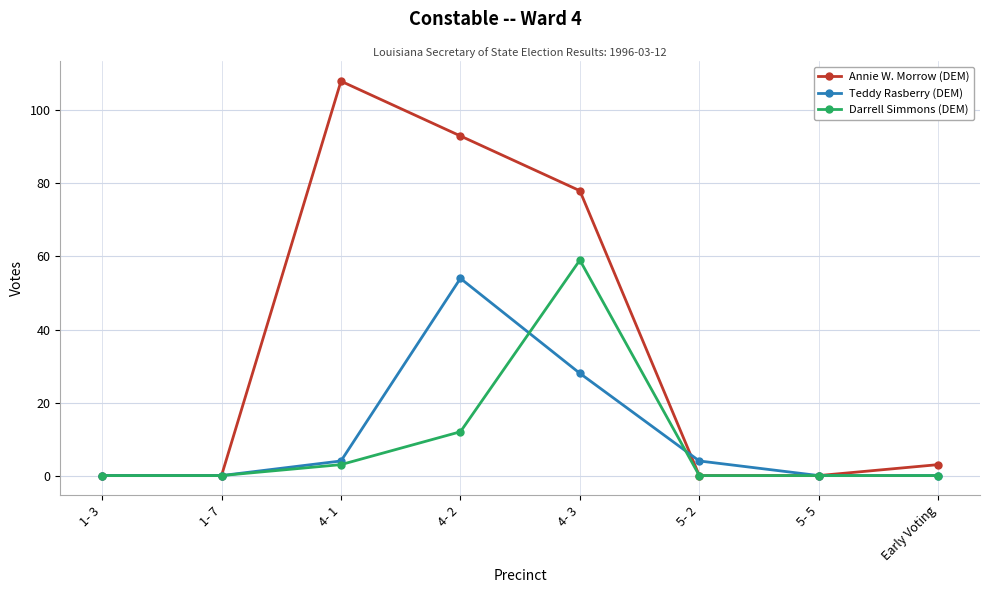

True or false: Darrell Simmons (DEM) and Teddy Rasberry (DEM) cross at least once.

True